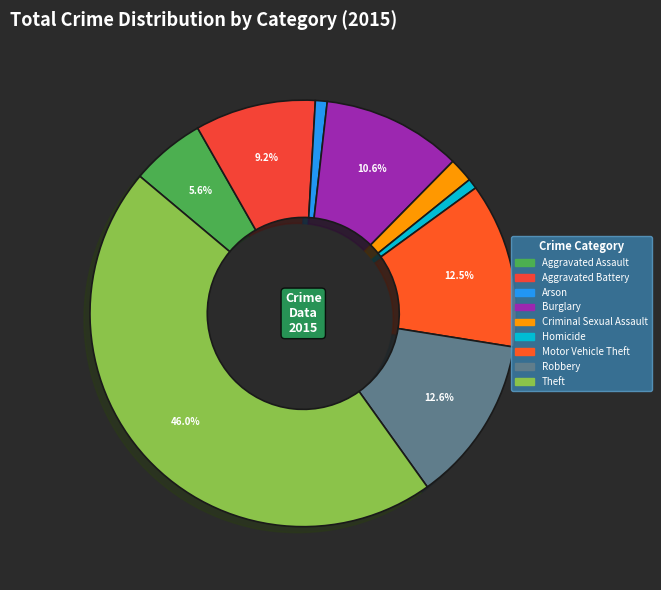

How many slices are in this pie chart?

9